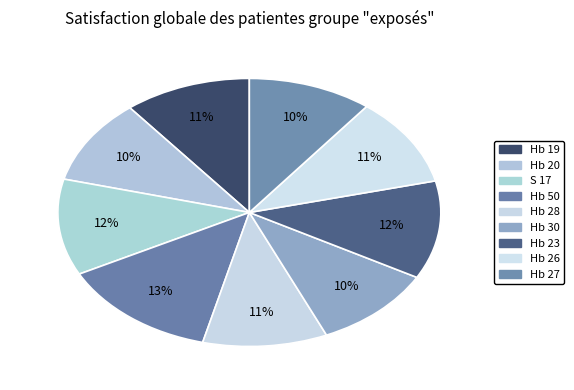

To the nearest percent, what is the difference between the largest and smallest slice percentages?

3%